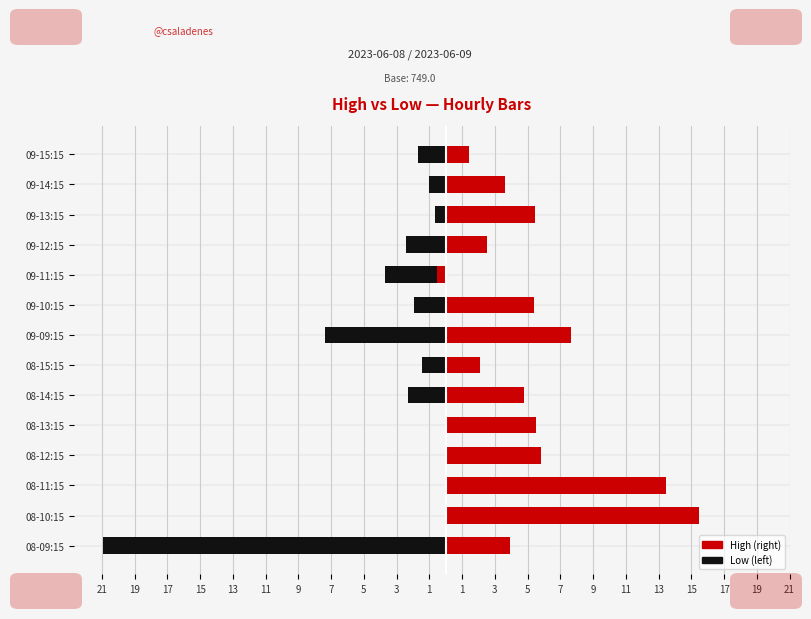

What is the value of the High bar at the 8th from the left?

7.6